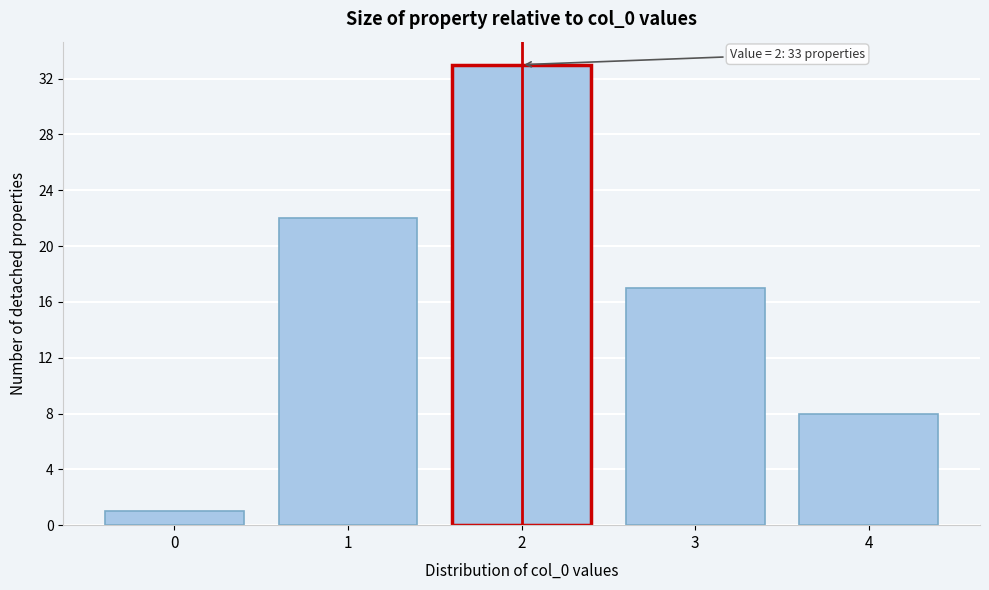

Over which range of the x-axis is the bar tallest?

1.5 to 2.5